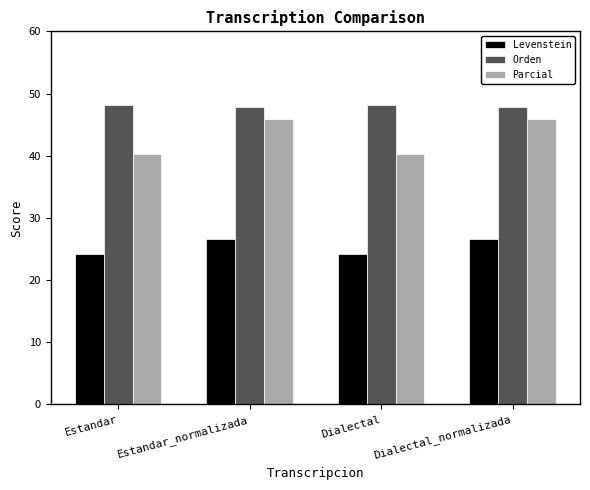

Rank the series by their average value, from highest to lowest.

Orden, Parcial, Levenstein